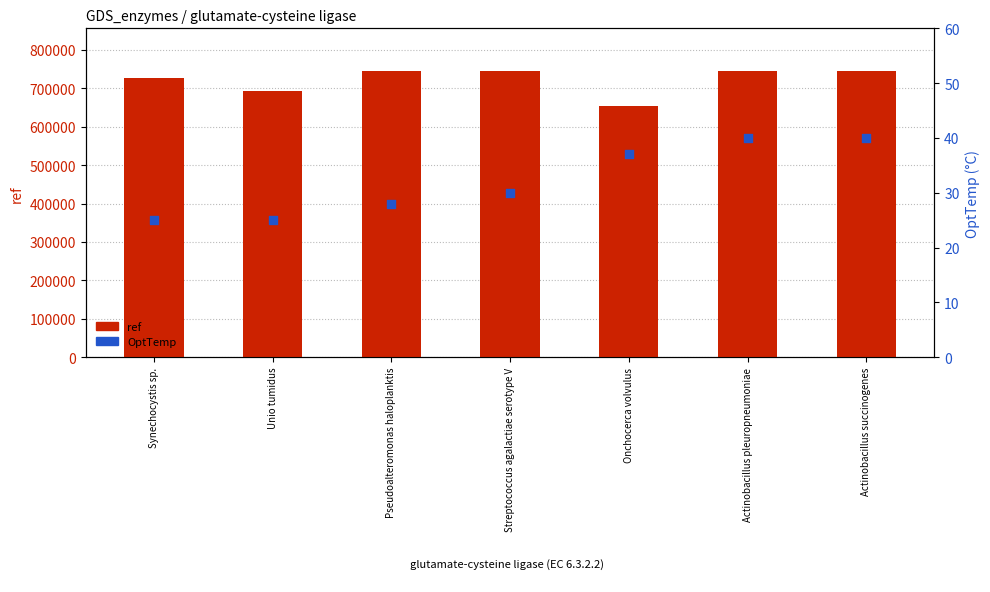

Which series reaches the minimum Y coordinate?

OptTemp